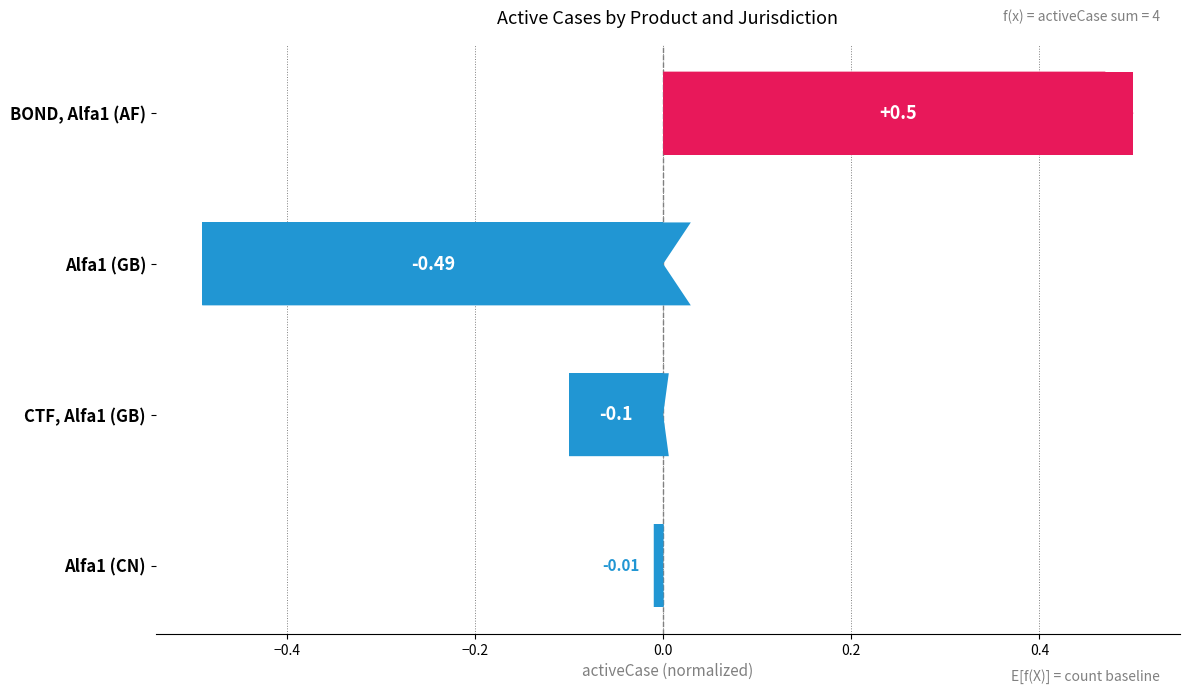

What is the maximum value shown in the chart?

0.5